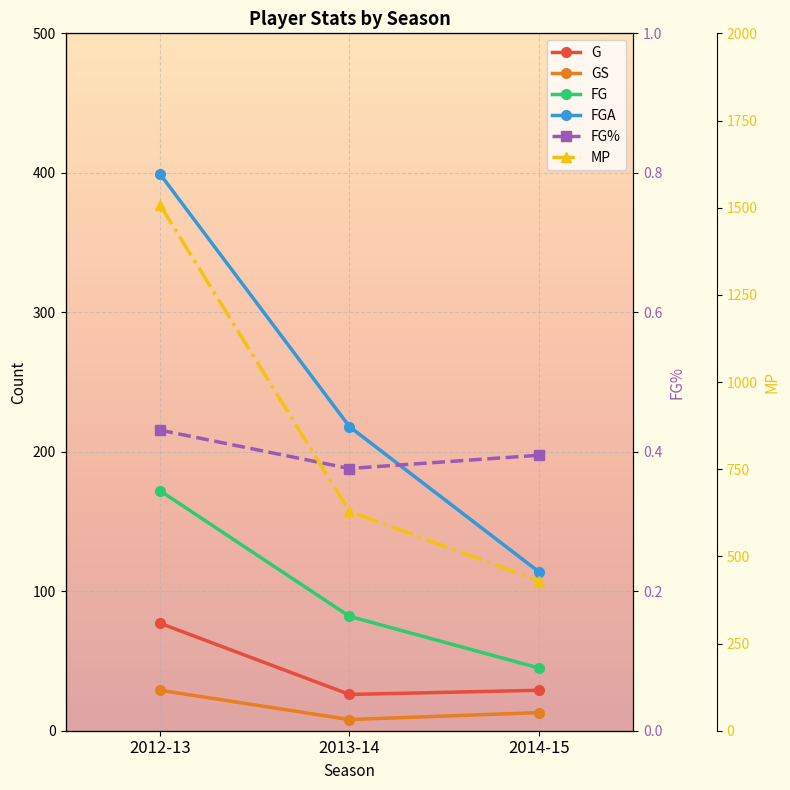

Rank the series by their maximum value, from lowest to highest.

FG%, GS, G, FG, FGA, MP